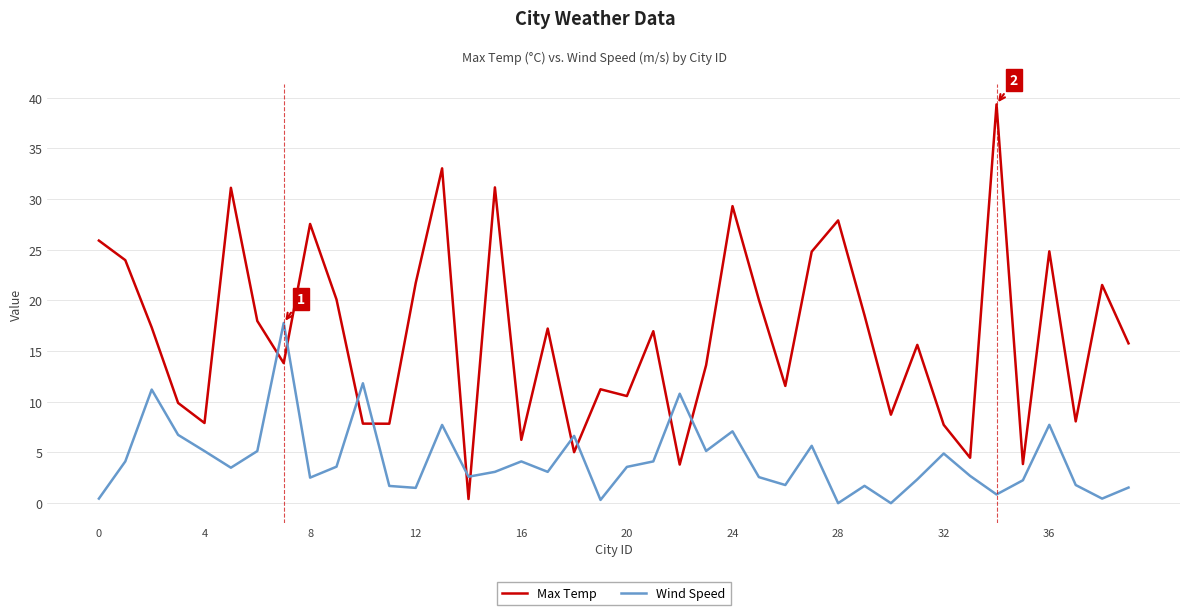

What is the greatest value displayed?

39.4